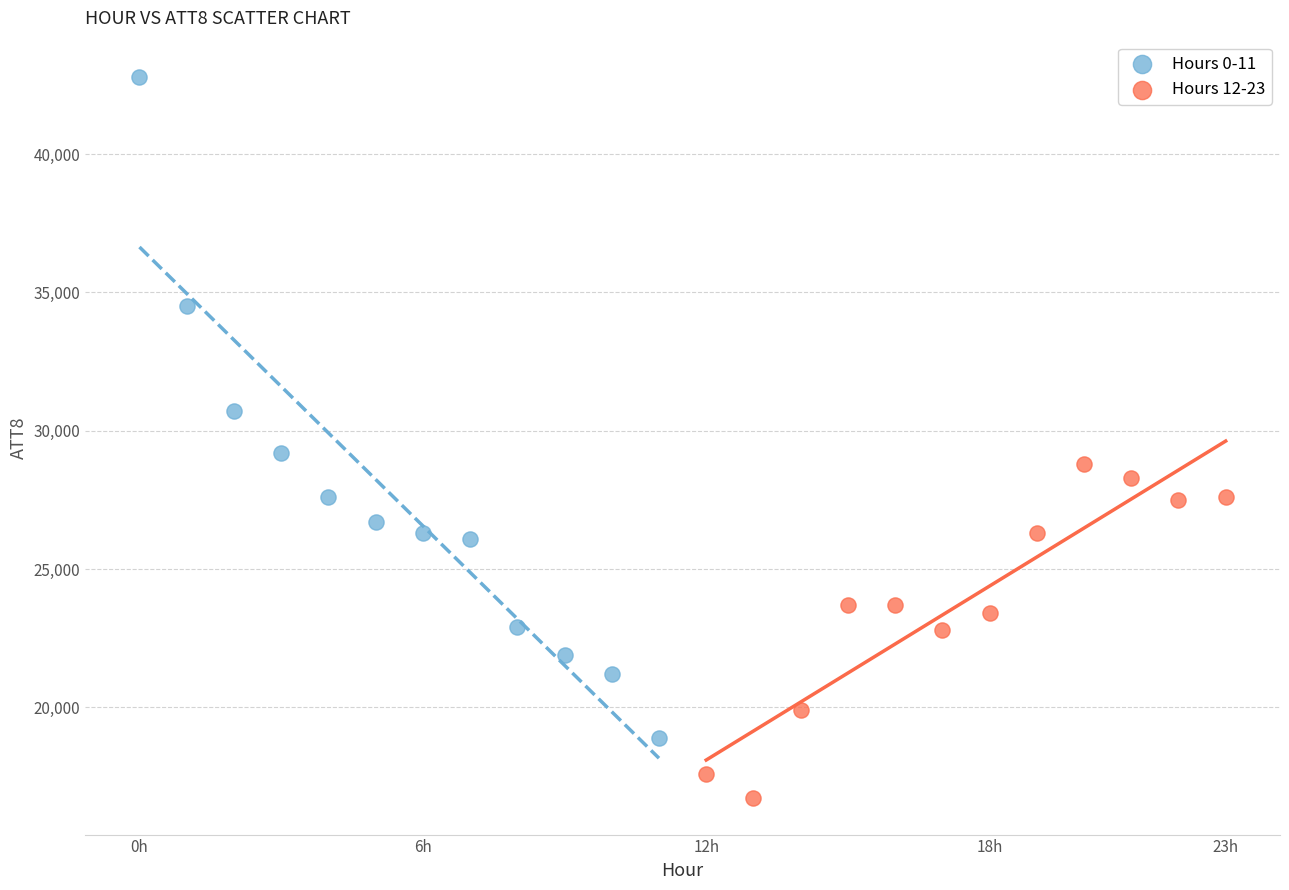

Which series has the largest Y range (max minus min)?

Hours 0-11